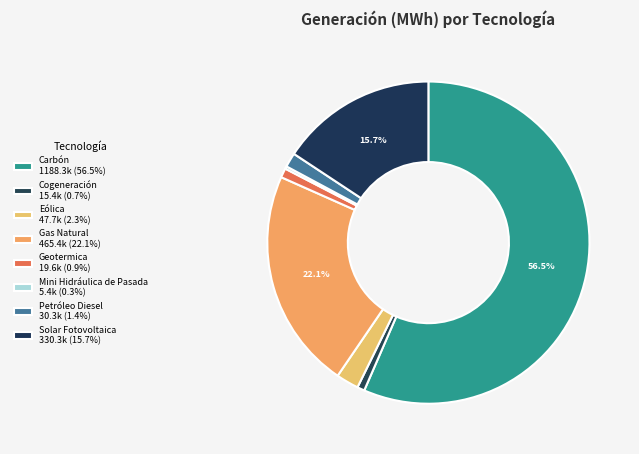

To the nearest percent, what is the combined percentage of Petróleo Diesel and Mini Hidráulica de Pasada?

2%